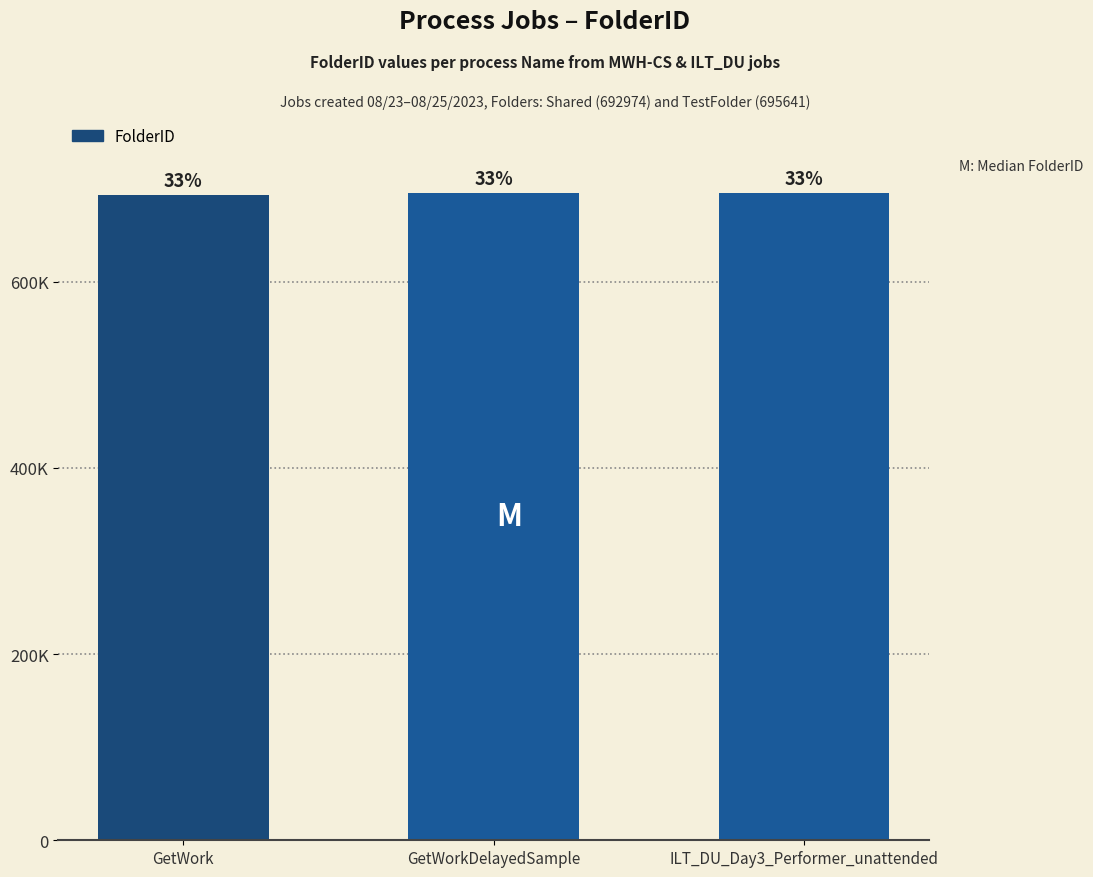

Are the bars horizontal?

No